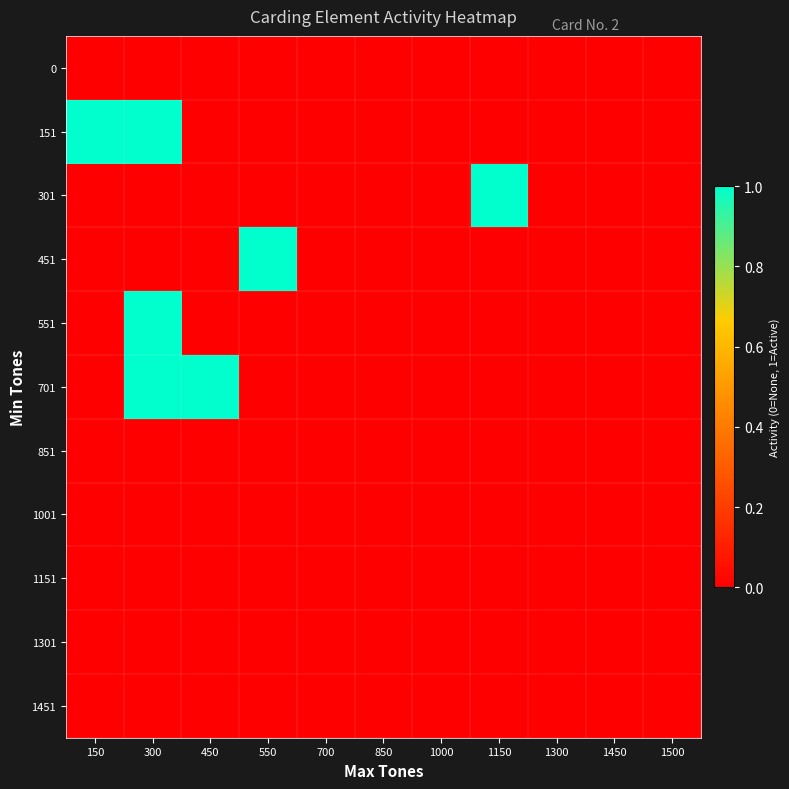

Which series has the widest spread of values?

151